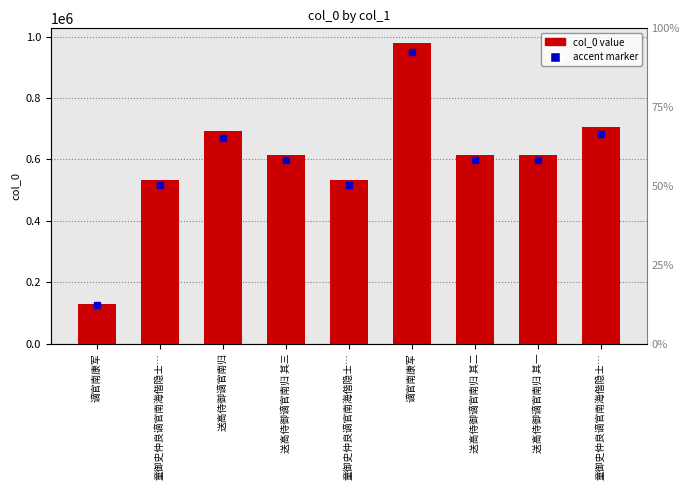

Reading left to right, list all the values displayed in this chart.

谪官南康军=128789	童御史仲良谪官南海偕隐士…=533006	送高侍御谪官南归=691177	送高侍御谪官南归 其三=615683	童御史仲良谪官南海偕隐士…=533005	谪官南康军=977782	送高侍御谪官南归 其二=615682	送高侍御谪官南归 其一=615681	童御史仲良谪官南海偕隐士…=704331